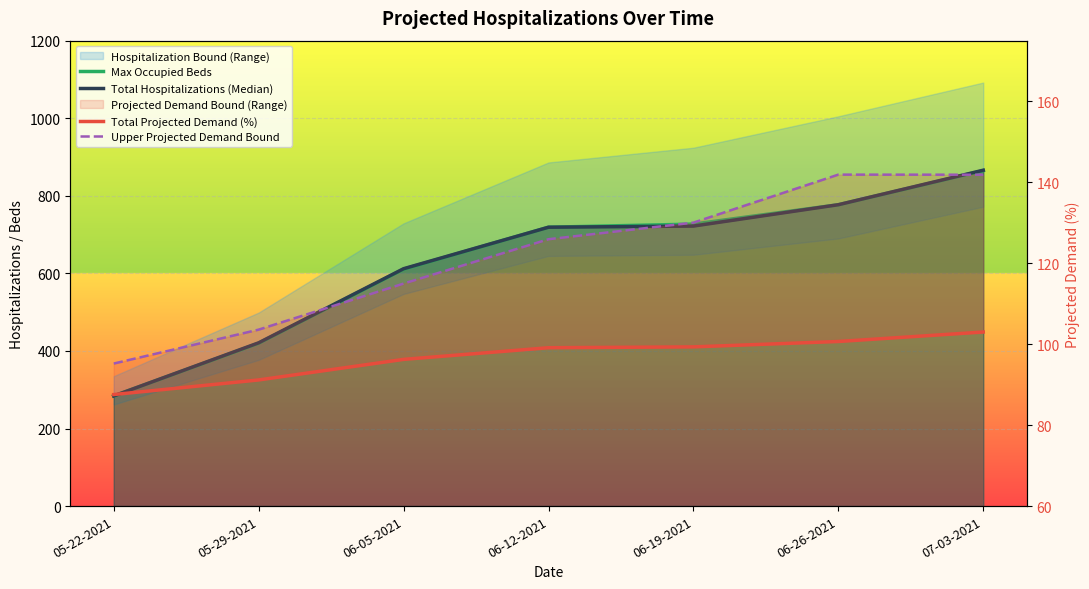

At how many categories does at least one series exceed 503?

5